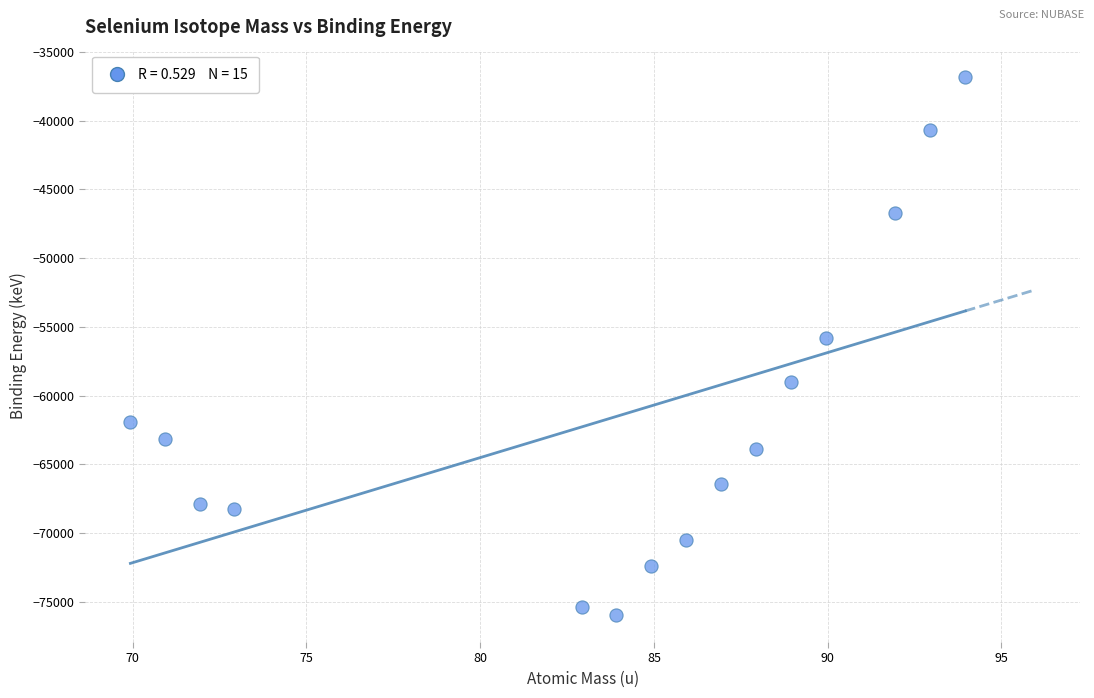

What is the range of X values (max minus min)?

24.0